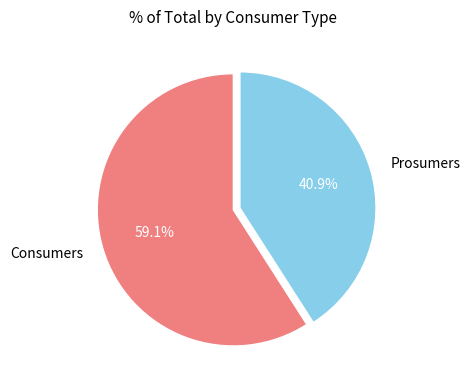

What portion of the pie excludes Consumers?

40.9%